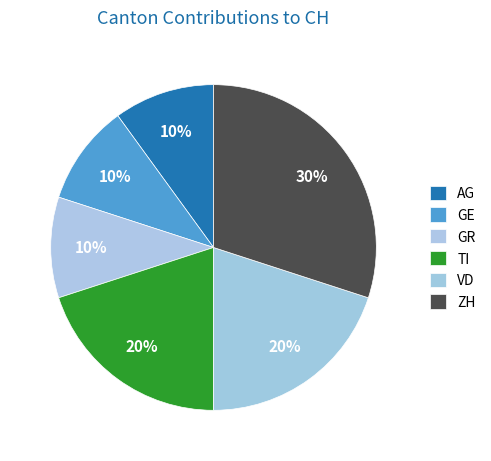

Is there any slice that represents more than half of the pie?

No